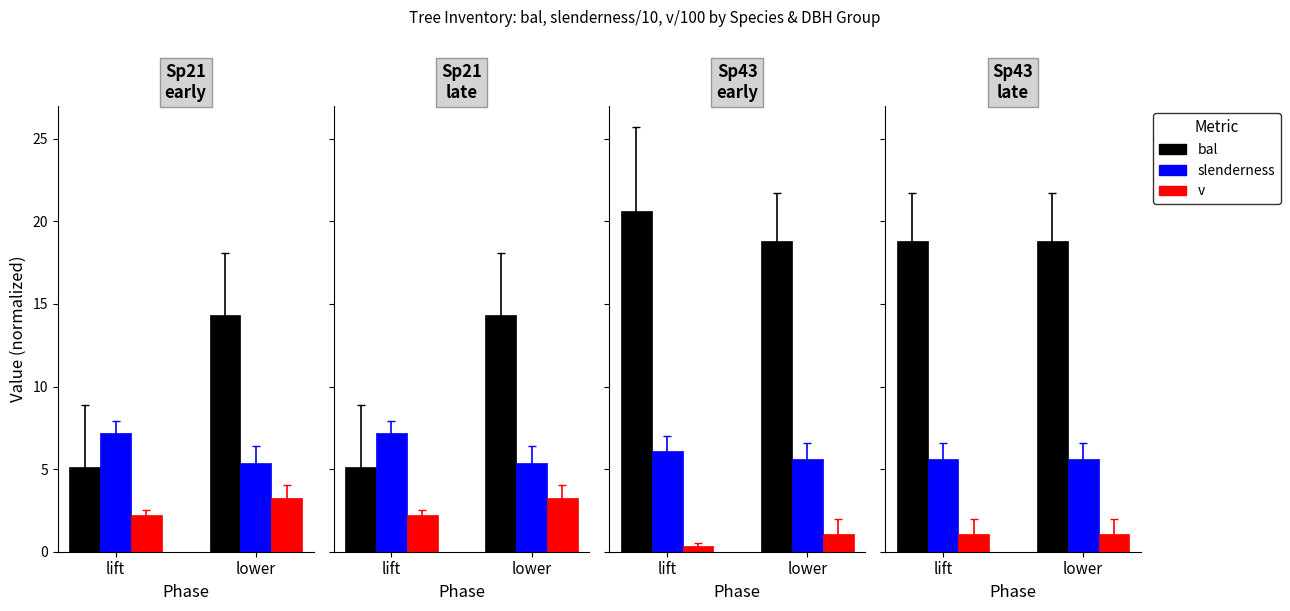

How many groups of bars are there?

2